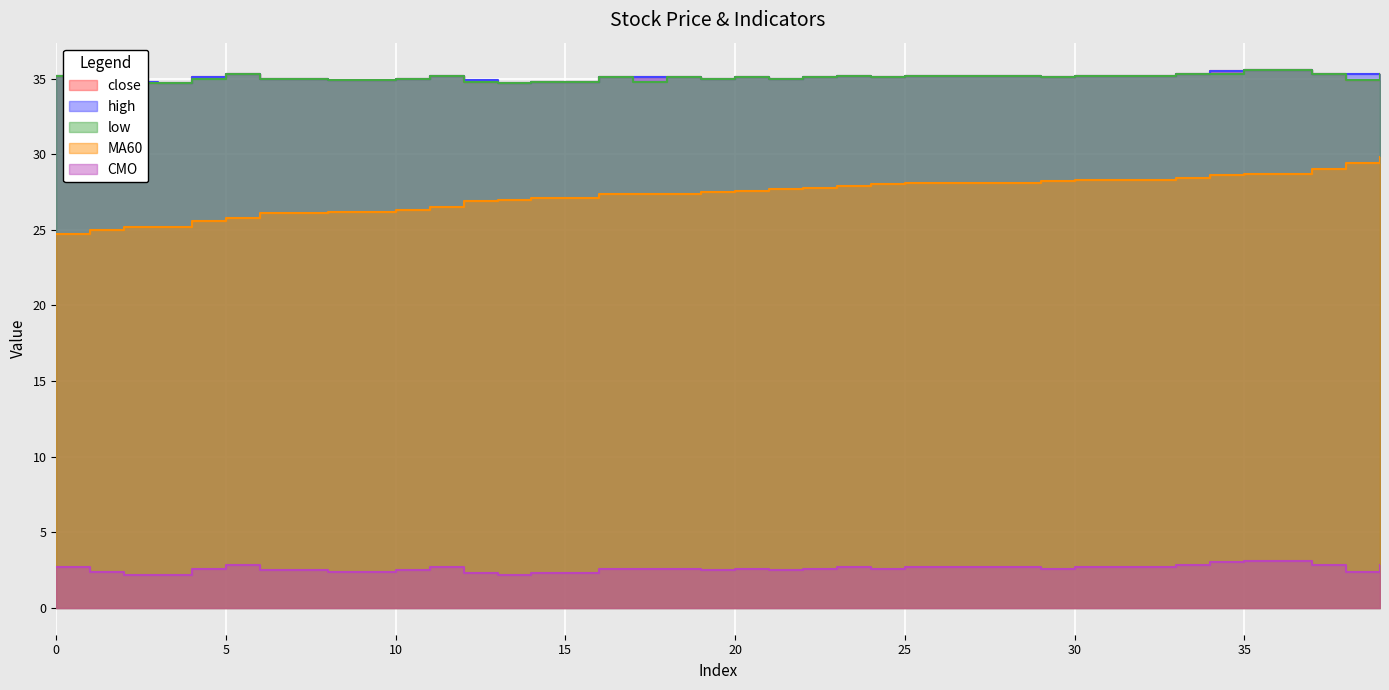

Which series has the widest spread of values?

MA60